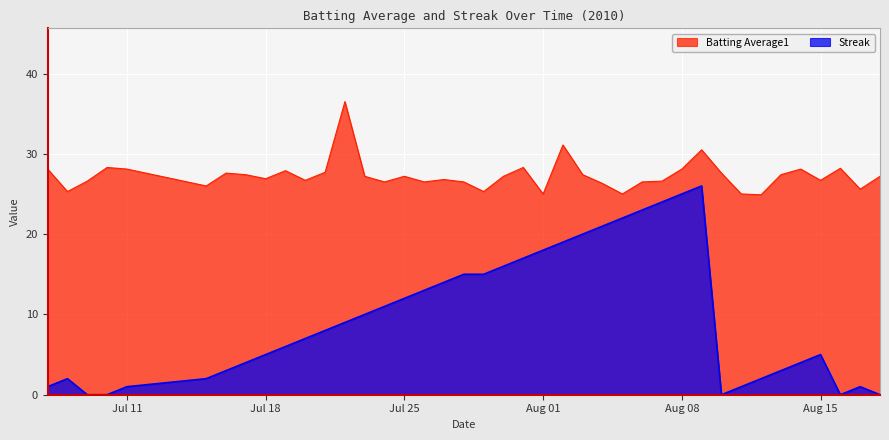

The Batting Average1 series shows 15.2 at Aug 15. True or false?

False